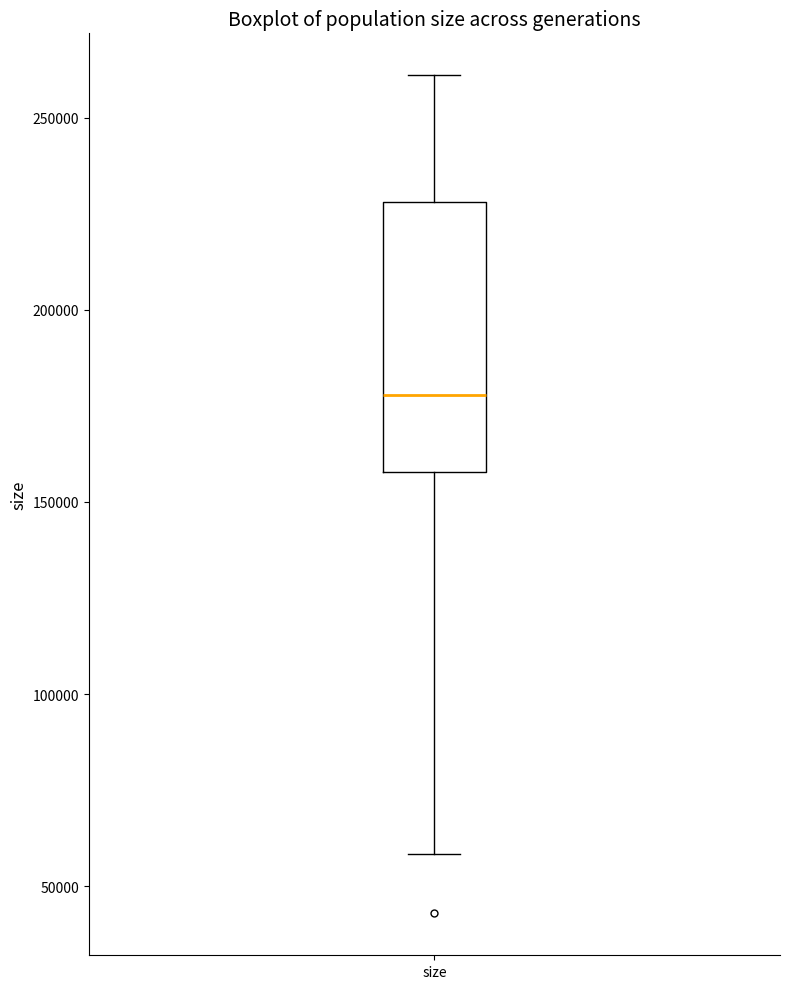

Where is the lower edge of the box for size on the y-axis? The values are not printed on the chart, so give them approximately, as read against the axis.

160000